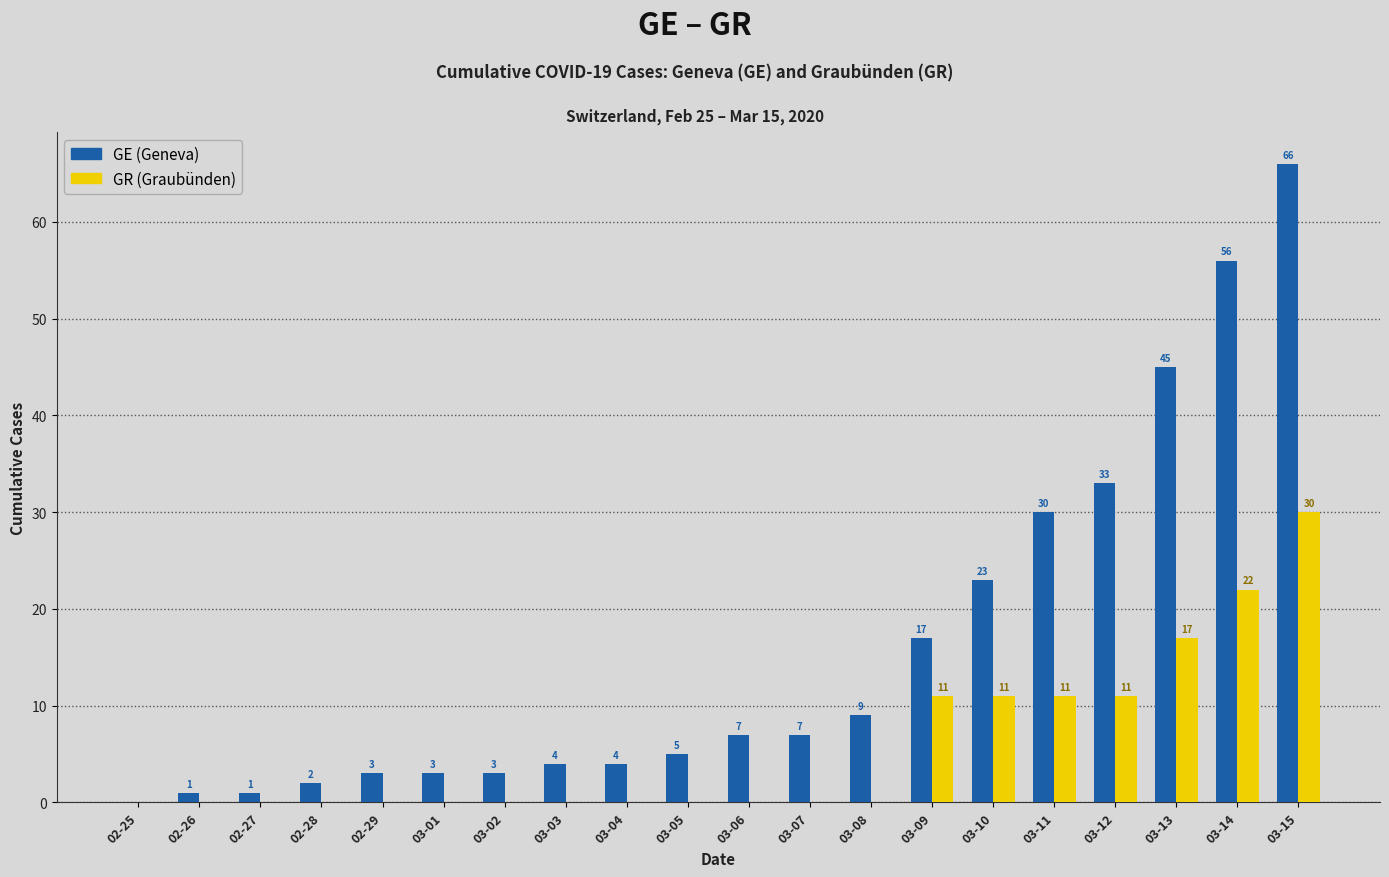

Reading left to right, list all the values displayed in this chart.

GE (Geneva): 0	1	1	2	3	3	3	4	4	5	7	7	9	17	23	30	33	45	56	66
GR (Graubünden): 0	0	0	0	0	0	0	0	0	0	0	0	0	11	11	11	11	17	22	30